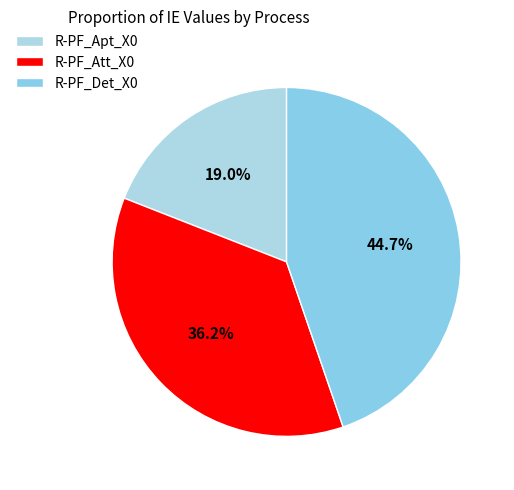

To the nearest percent, what is the difference between the R-PF_Att_X0 and R-PF_Det_X0 slice percentages?

9%